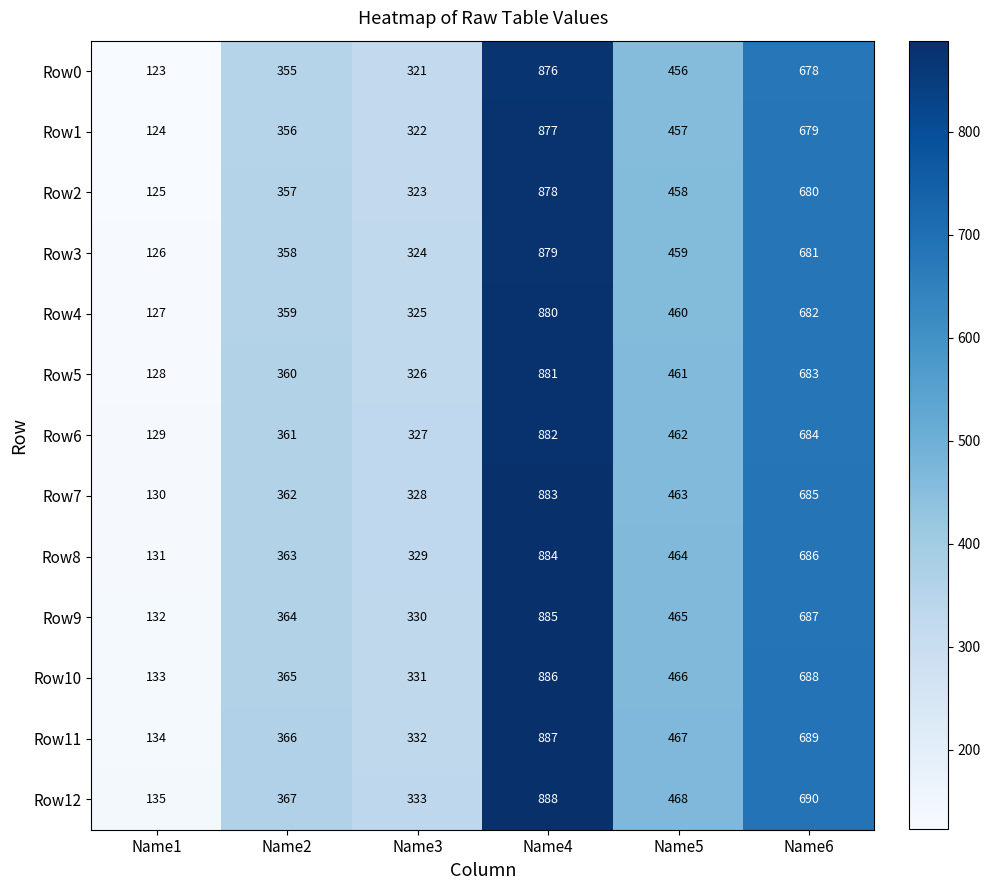

At how many categories does at least one series exceed 257?

5